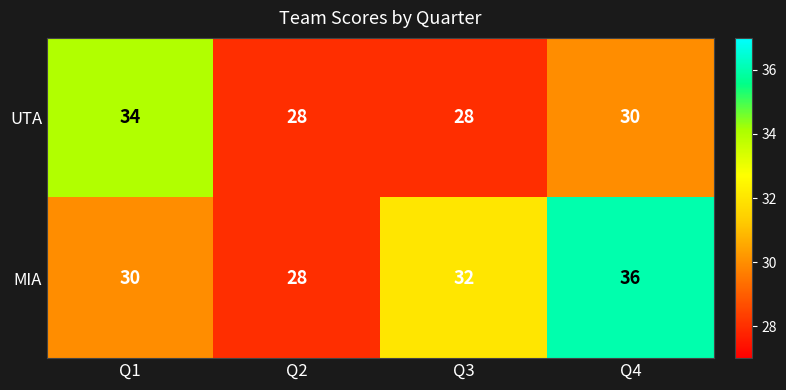

How many distinct data groups are displayed?

2